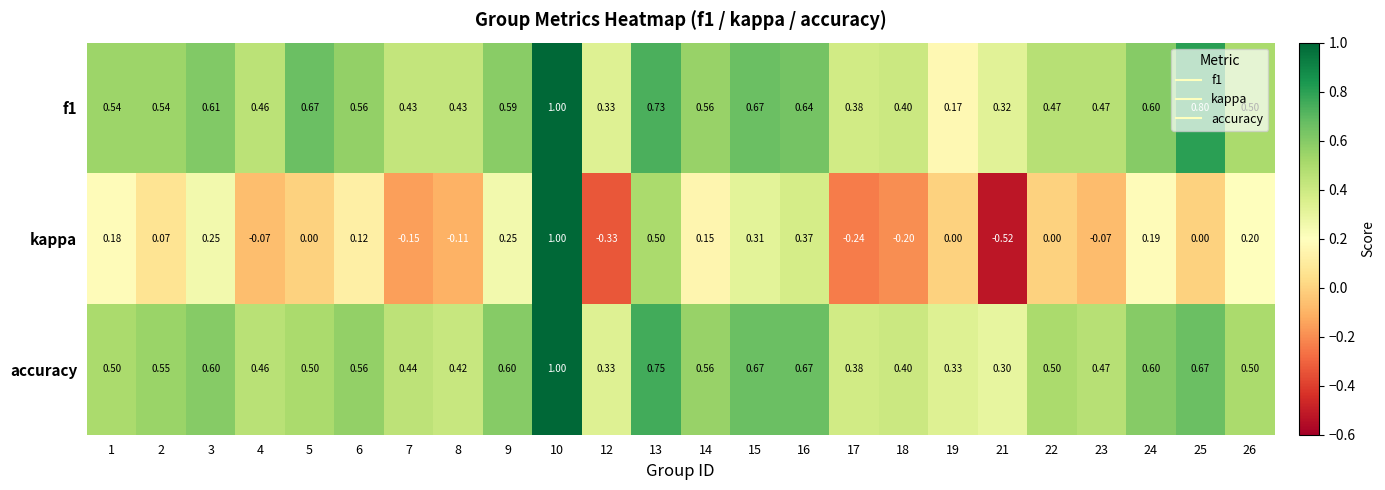

Is the value of f1 at 1 greater than the value of accuracy at 19?

Yes